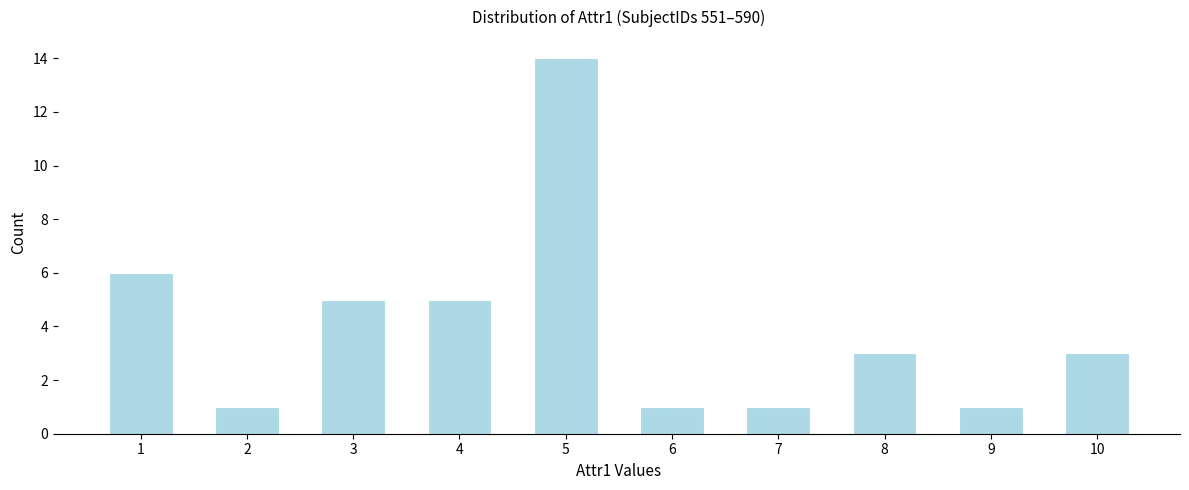

Reading left to right, list all the values displayed in this chart.

1=6	2=1	3=5	4=5	5=14	6=1	7=1	8=3	9=1	10=3